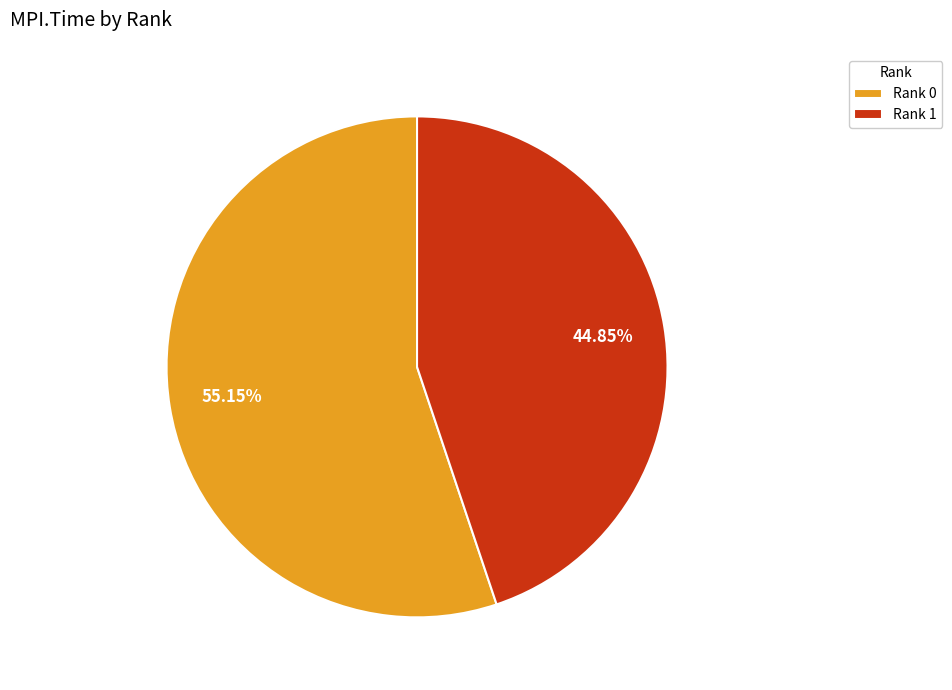

Is there a majority slice in this chart?

Yes